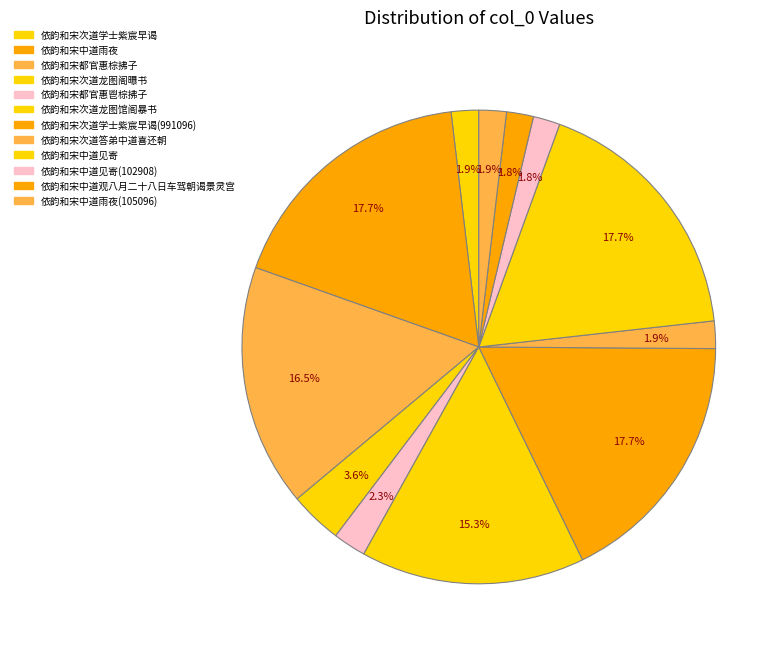

To the nearest percent, what percentage of the pie is 依韵和宋中道见寄(102908)?

2%